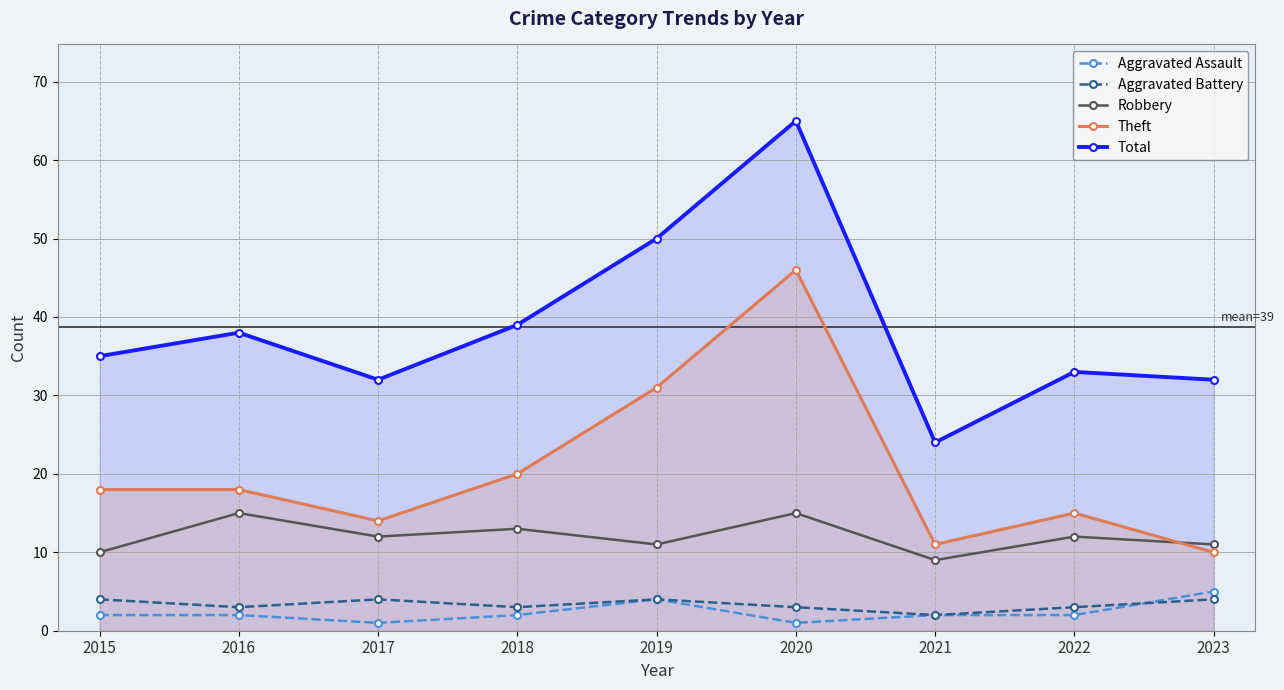

At how many categories does at least one series exceed 34?

5